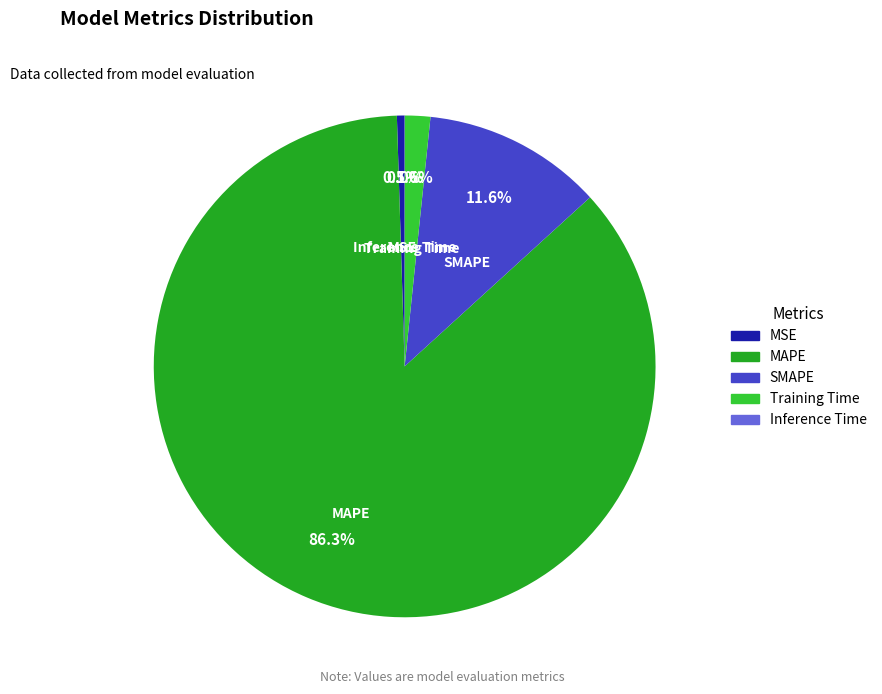

What portion of the pie excludes MSE?

99.5%